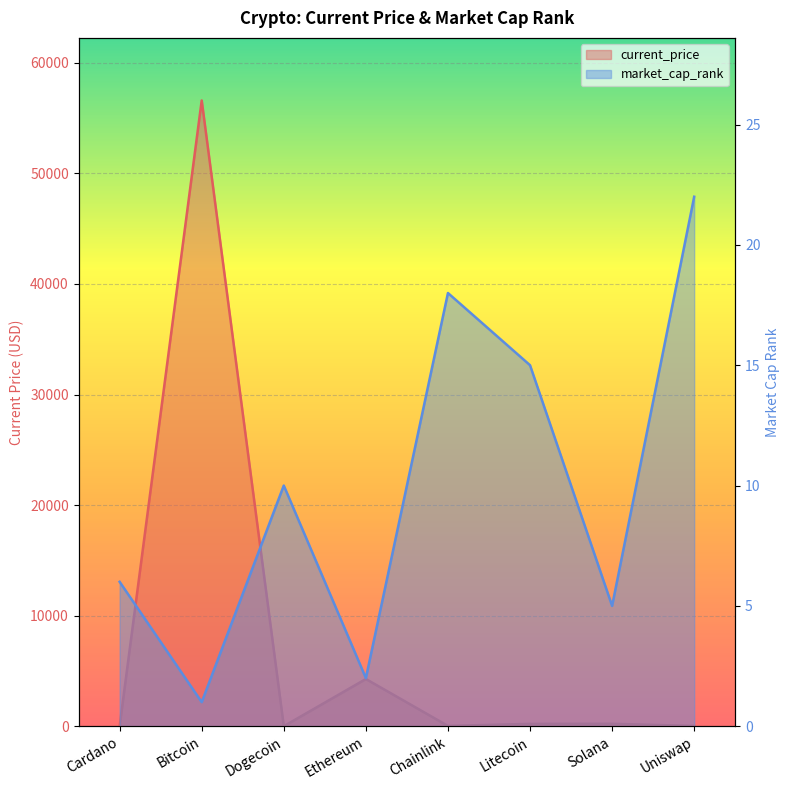

What is the difference between the market_cap_rank values at Litecoin and Cardano?

9.0